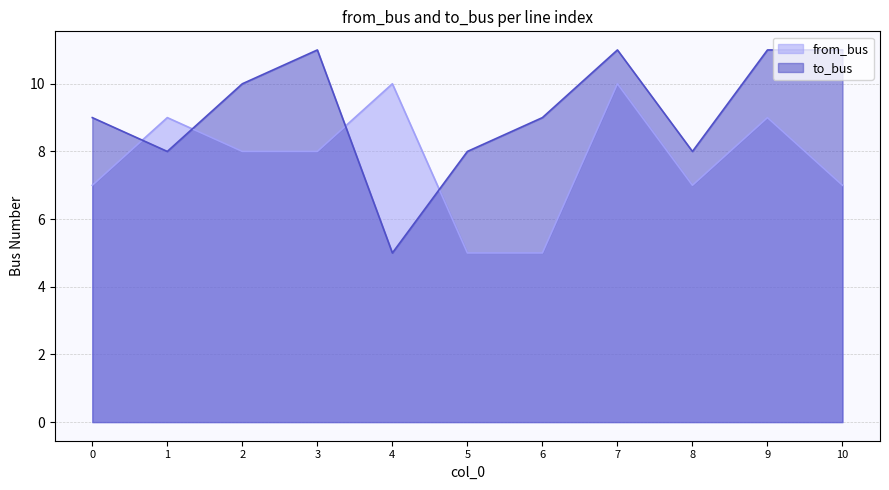

True or false: from_bus has more than 2 points higher than both neighbors.

True